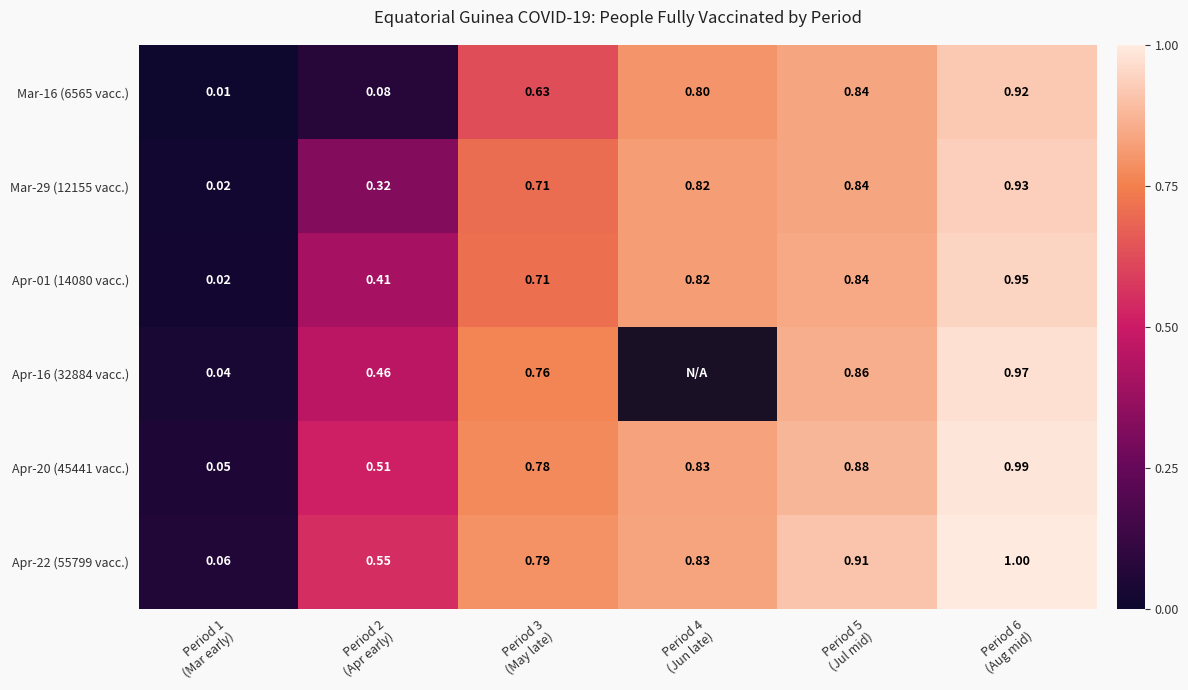

What is the sum of all Apr-22 (55799 vacc.) values?

4.1